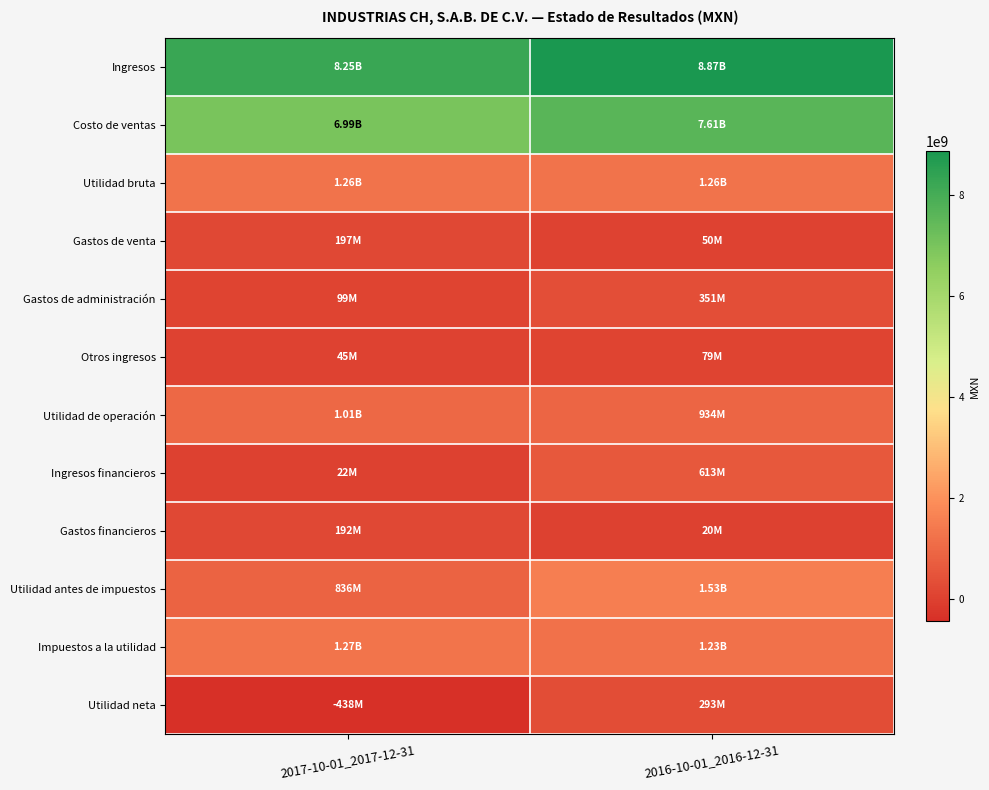

Reading right to left, transcribe all the data shown in this chart.

Ingresos: 2016-10-01_2016-12-31=8869137000	2017-10-01_2017-12-31=8248734000
Costo de ventas: 2016-10-01_2016-12-31=7612765000	2017-10-01_2017-12-31=6991950000
Utilidad bruta: 2016-10-01_2016-12-31=1256372000	2017-10-01_2017-12-31=1256784000
Gastos de venta: 2016-10-01_2016-12-31=49871000	2017-10-01_2017-12-31=196819000
Gastos de administración: 2016-10-01_2016-12-31=351162000	2017-10-01_2017-12-31=99105000
Otros ingresos: 2016-10-01_2016-12-31=78630000	2017-10-01_2017-12-31=45327000
Utilidad de operación: 2016-10-01_2016-12-31=933969000	2017-10-01_2017-12-31=1006187000
Ingresos financieros: 2016-10-01_2016-12-31=613008000	2017-10-01_2017-12-31=21802000
Gastos financieros: 2016-10-01_2016-12-31=19641000	2017-10-01_2017-12-31=192072000
Utilidad antes de impuestos: 2016-10-01_2016-12-31=1527336000	2017-10-01_2017-12-31=835917000
Impuestos a la utilidad: 2016-10-01_2016-12-31=1234358000	2017-10-01_2017-12-31=1273825000
Utilidad neta: 2016-10-01_2016-12-31=292978000	2017-10-01_2017-12-31=-437908000